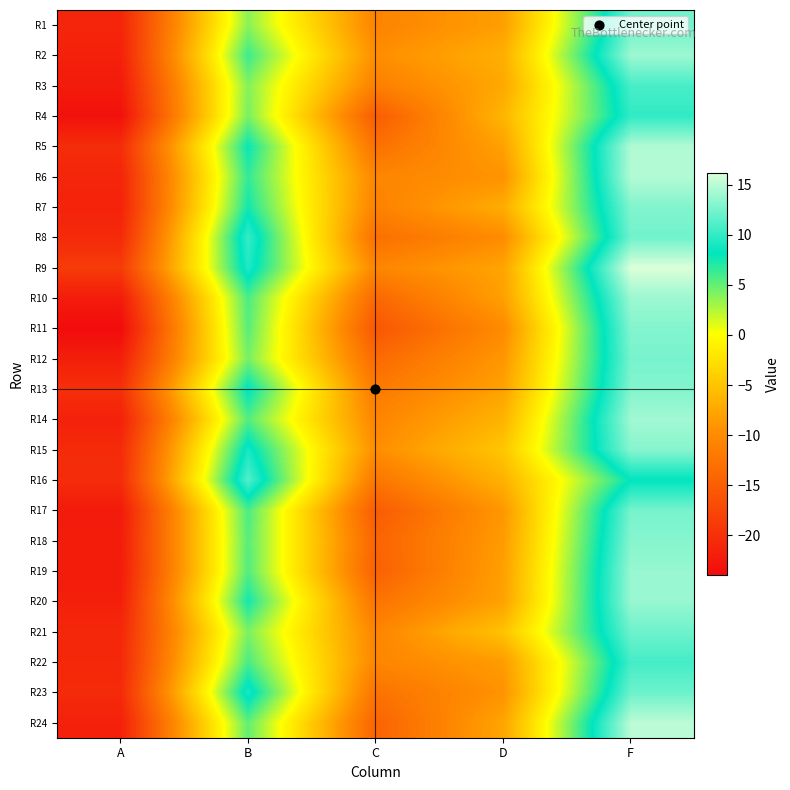

Reading left to right, list all the values displayed in this chart.

R1: A=-21.2	B=3.8	C=-10.8	D=-8.2	F=12.3
R2: A=-21.7	B=6.2	C=-9.8	D=-6.8	F=13.9
R3: A=-22.4	B=4.0	C=-11.3	D=-7.4	F=10.8
R4: A=-23.4	B=4.3	C=-15.1	D=-6.3	F=10.0
R5: A=-20.4	B=7.9	C=-12.9	D=-8.0	F=14.7
R6: A=-21.2	B=6.6	C=-10.6	D=-9.3	F=14.8
R7: A=-21.5	B=7.5	C=-11.0	D=-7.1	F=12.9
R8: A=-20.7	B=10.2	C=-13.0	D=-9.9	F=12.3
R9: A=-18.8	B=9.3	C=-10.6	D=-7.8	F=16.2
R10: A=-22.2	B=5.8	C=-13.9	D=-8.1	F=13.9
R11: A=-24.0	B=5.4	C=-15.8	D=-10.1	F=13.0
R12: A=-21.9	B=4.4	C=-13.6	D=-8.9	F=12.6
R13: A=-20.1	B=8.3	C=-11.9	D=-8.0	F=13.0
R14: A=-21.7	B=5.5	C=-10.7	D=-6.4	F=14.1
R15: A=-20.6	B=8.9	C=-9.8	D=-4.8	F=13.2
R16: A=-20.4	B=11.2	C=-12.3	D=-6.6	F=8.2
R17: A=-22.4	B=5.8	C=-15.2	D=-8.9	F=12.5
R18: A=-22.1	B=5.4	C=-14.3	D=-8.5	F=13.1
R19: A=-22.3	B=5.5	C=-14.7	D=-8.1	F=13.7
R20: A=-21.8	B=7.5	C=-12.6	D=-8.0	F=13.8
R21: A=-20.9	B=4.3	C=-10.7	D=-5.1	F=12.2
R22: A=-20.9	B=5.8	C=-10.6	D=-8.5	F=10.7
R23: A=-20.6	B=9.1	C=-12.7	D=-9.2	F=12.2
R24: A=-21.7	B=5.1	C=-14.3	D=-7.7	F=15.0